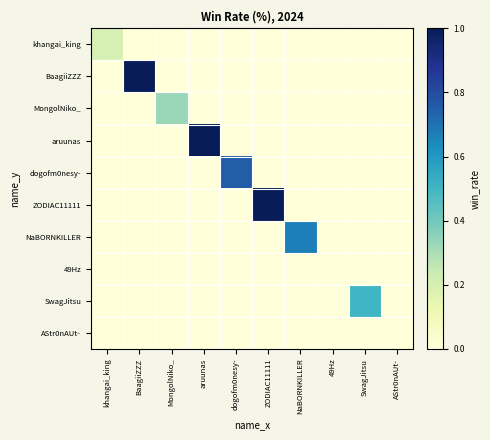

What is the spread (max minus min) of values at dogofm0nesy-?

0.8